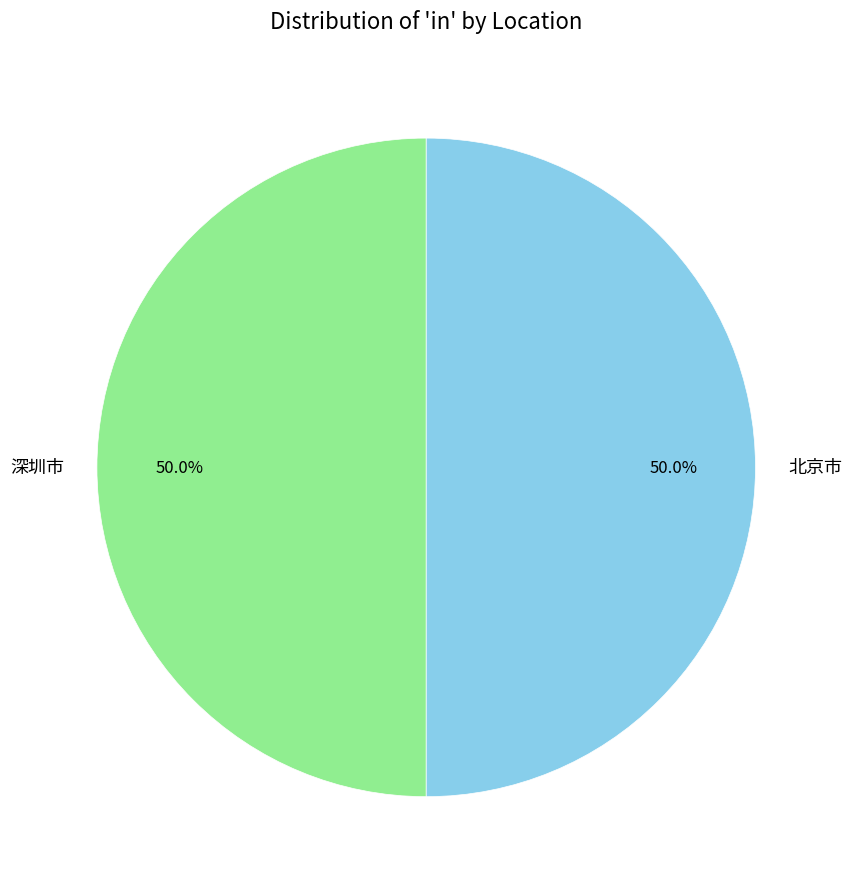

Combined, do 北京市 and 深圳市 account for over 50%?

Yes